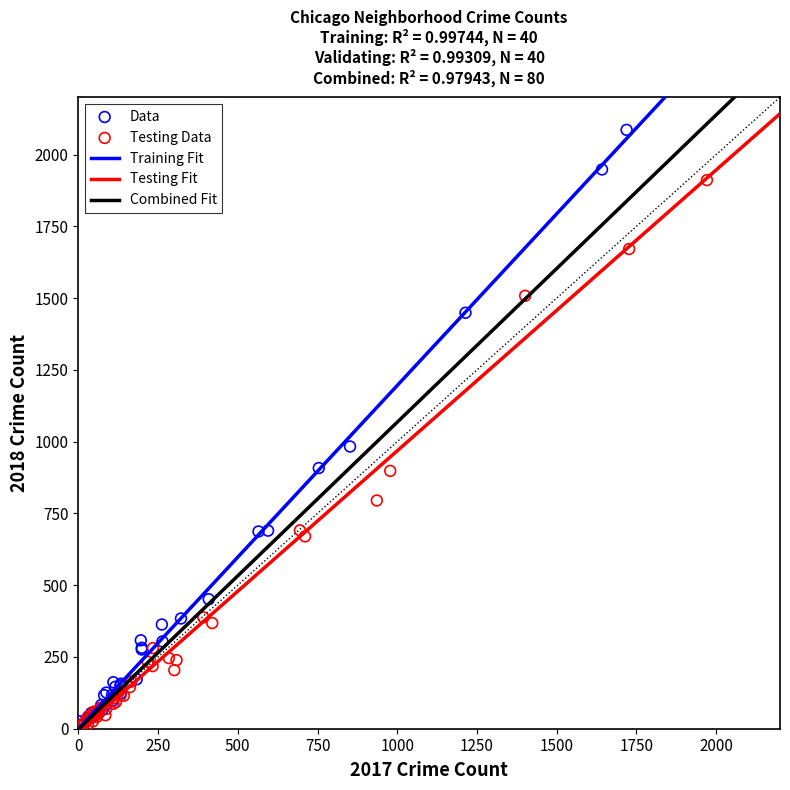

Which series reaches the maximum Y coordinate?

Data